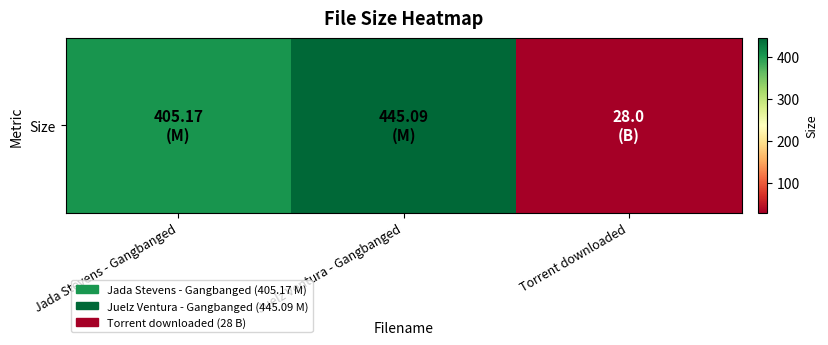

Where does the data first go above 405?

Jada Stevens - Gangbanged